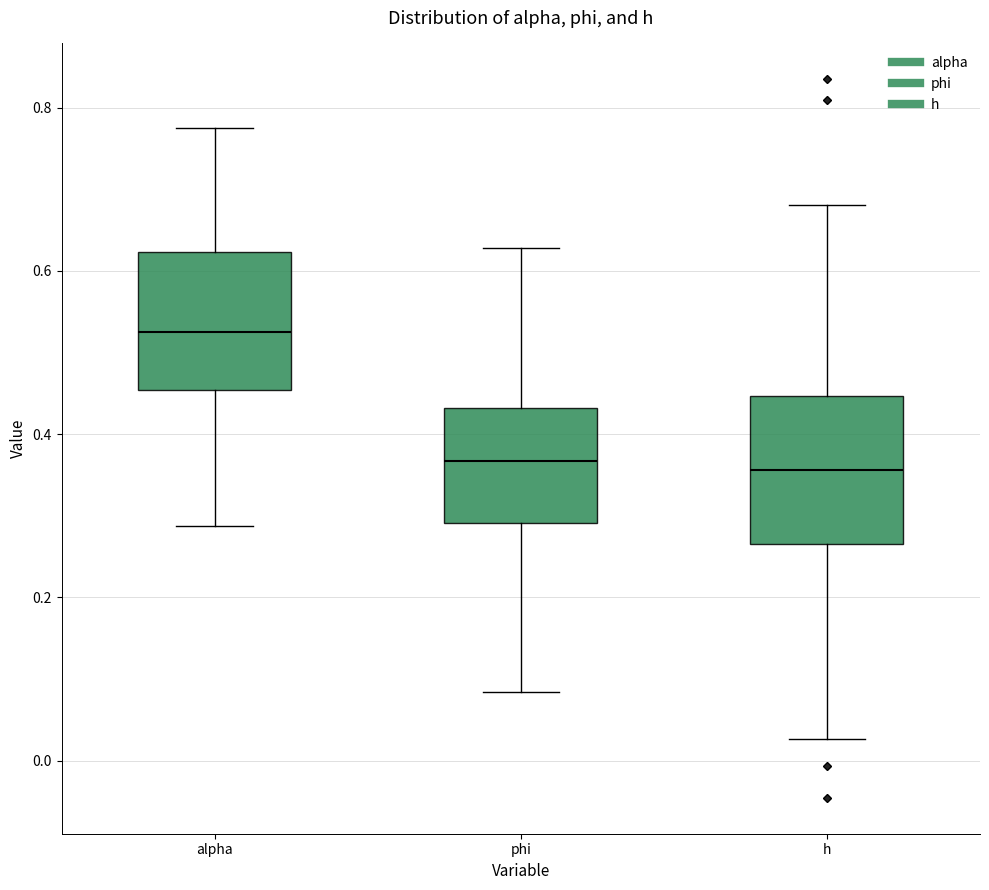

Where is the upper edge of the box for alpha on the y-axis? The values are not printed on the chart, so give them approximately, as read against the axis.

0.62